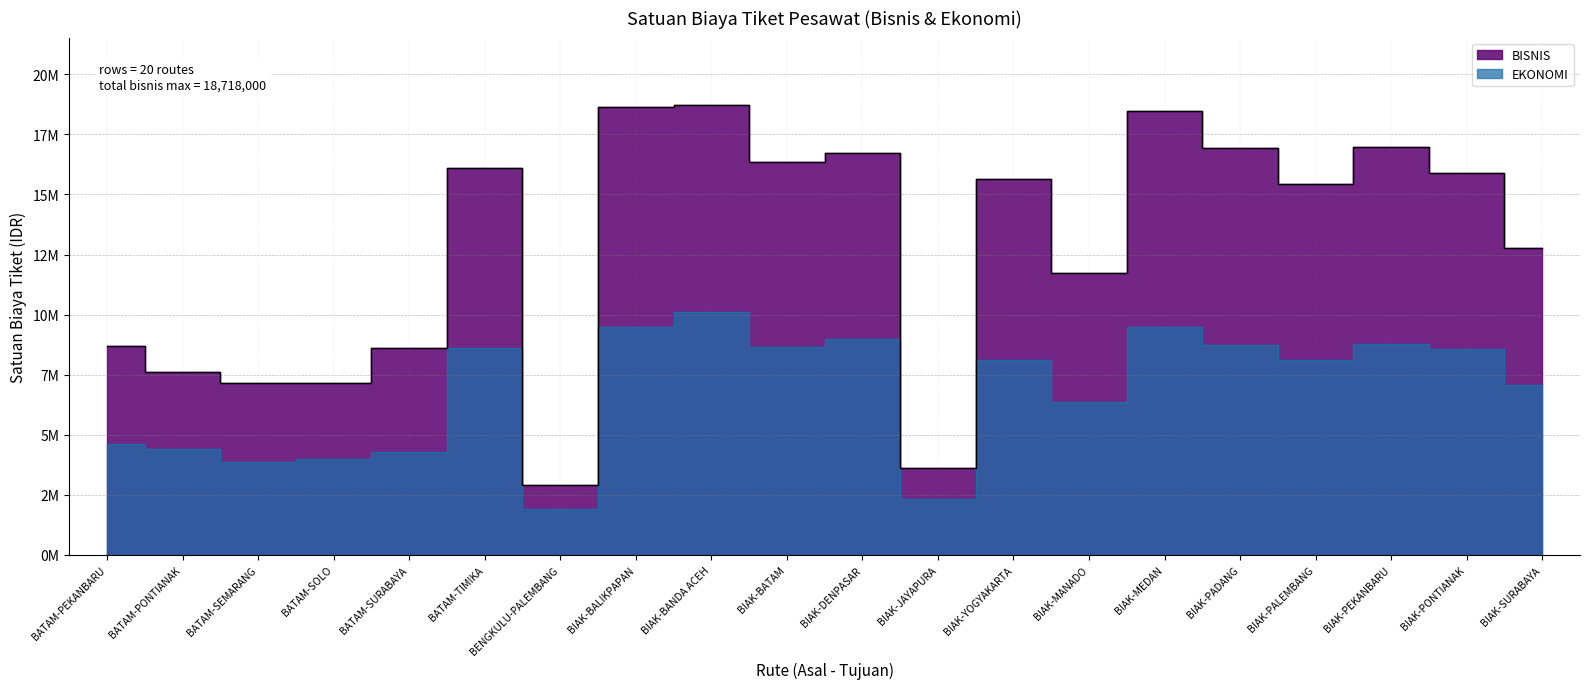

What is the difference between the maximum and minimum values in the EKONOMI series?

8215000